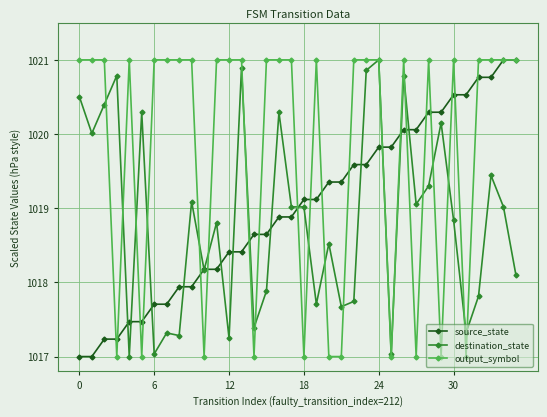

What is the highest value of the source_state series?

1021.0